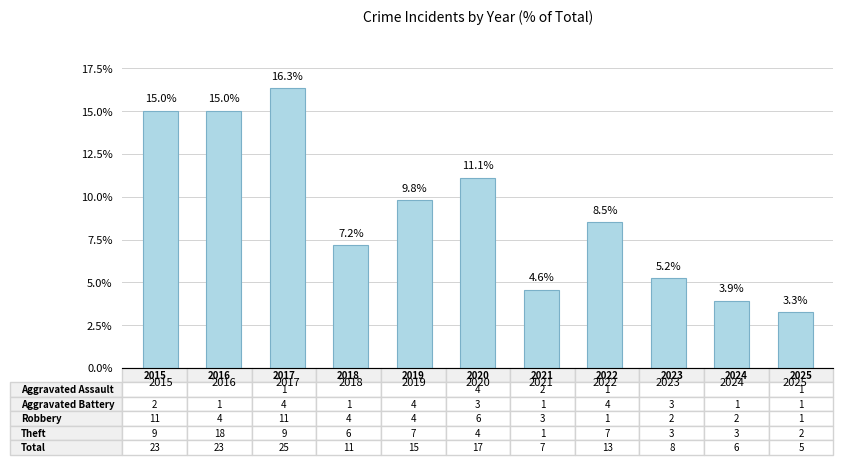

True or false: the data shows 11.0 at 2018.

False